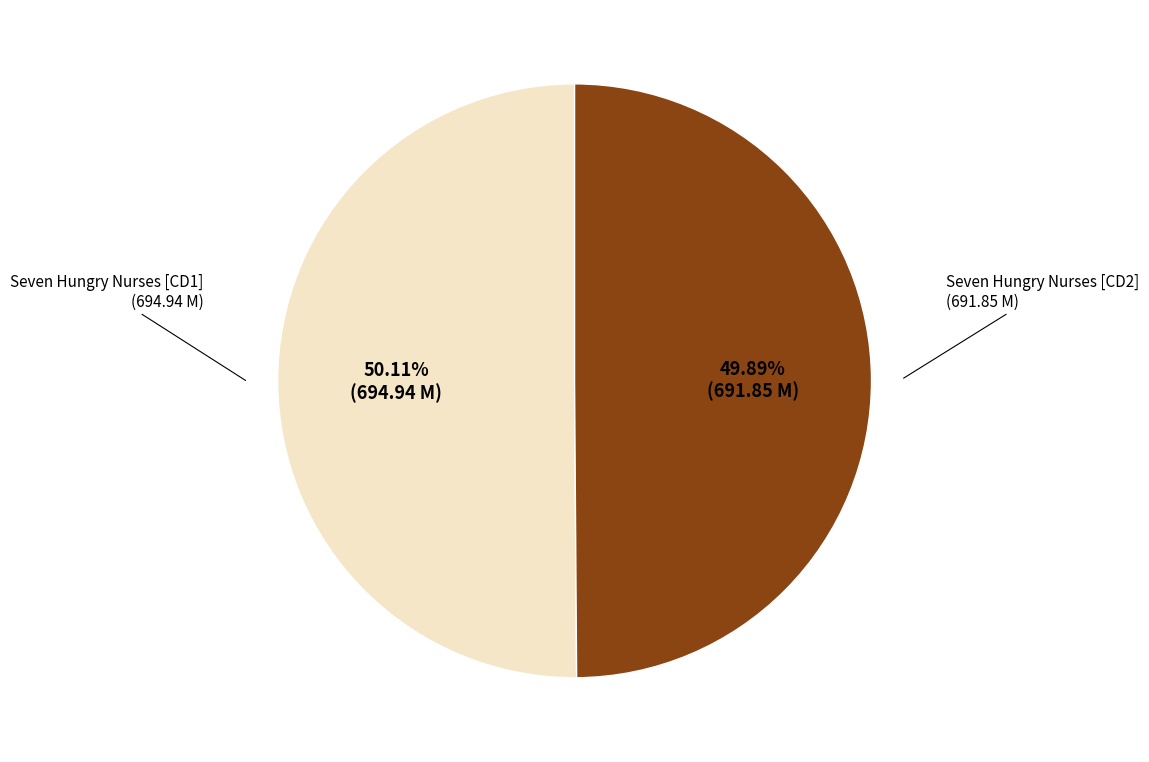

Is the sum of Seven Hungry Nurses [CD1] and Seven Hungry Nurses [CD2] greater than half?

Yes